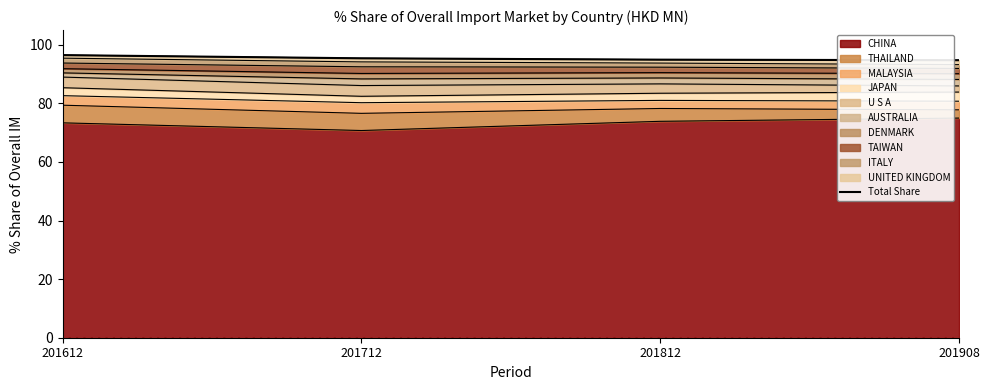

Rank the categories by value from lowest to highest.

201908, 201812, 201712, 201612